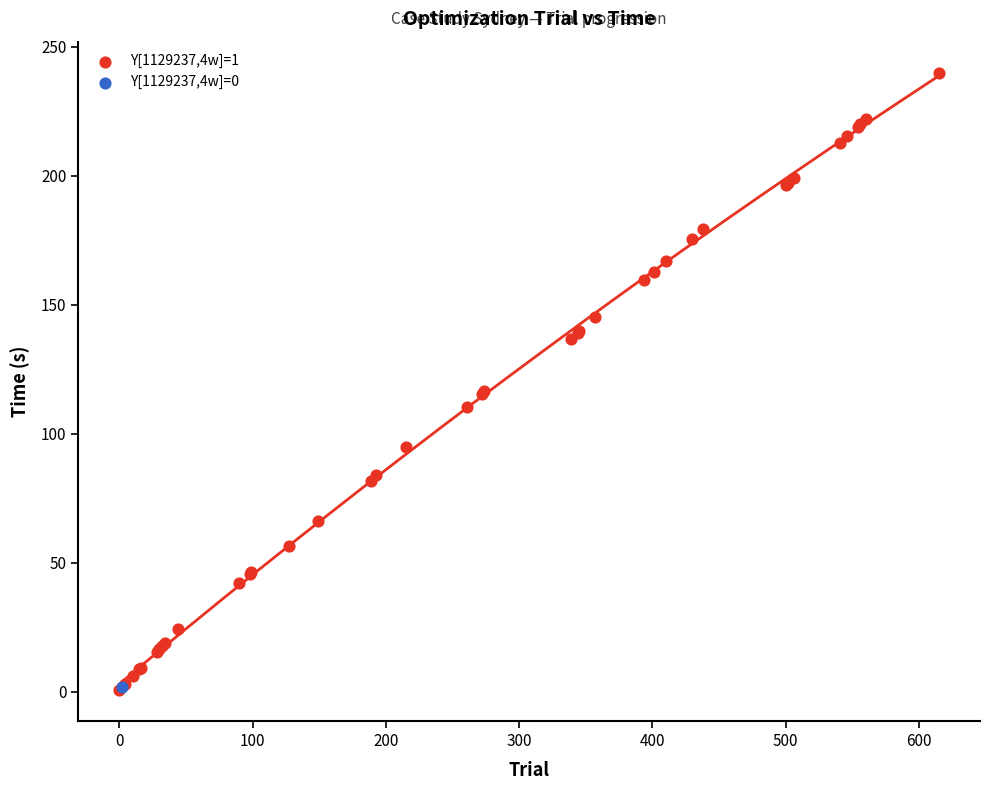

What are all the series names shown in the legend?

Y[1129237,4w]=1, Y[1129237,4w]=0